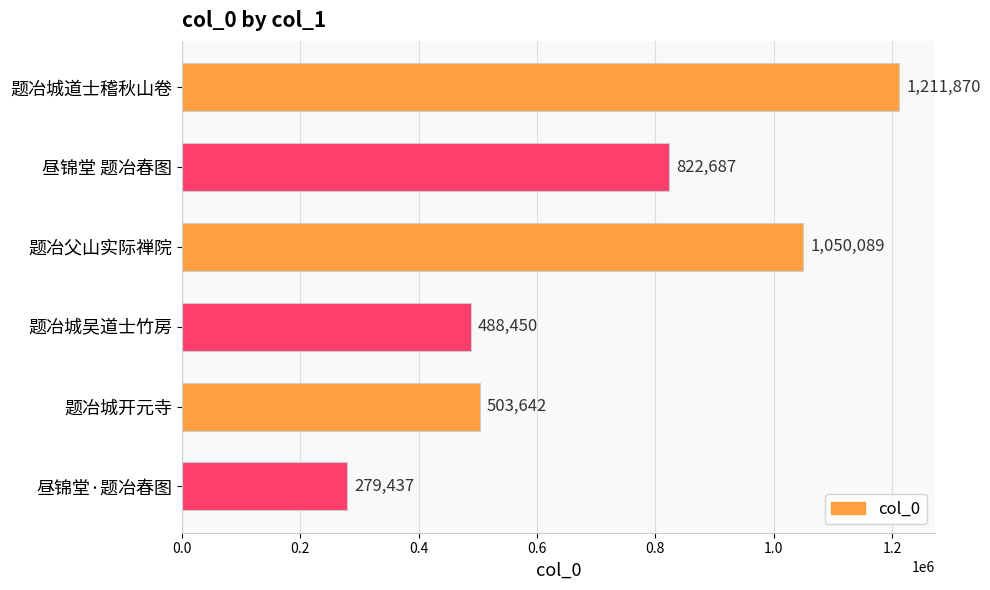

Rank the categories by value from highest to lowest.

题冶城道士稽秋山卷, 题冶父山实际禅院, 昼锦堂 题冶春图, 题冶城开元寺, 题冶城吴道士竹房, 昼锦堂·题冶春图